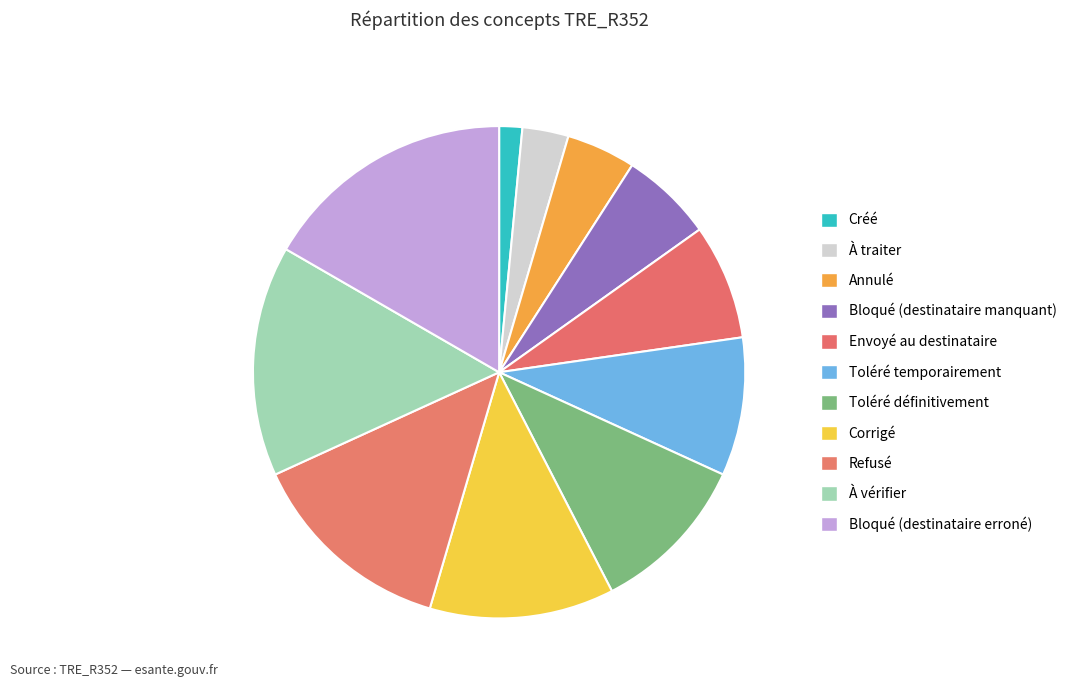

Rank the categories by value from highest to lowest.

Bloqué (destinataire erroné), À vérifier, Refusé, Corrigé, Toléré définitivement, Toléré temporairement, Envoyé au destinataire, Bloqué (destinataire manquant), Annulé, À traiter, Créé